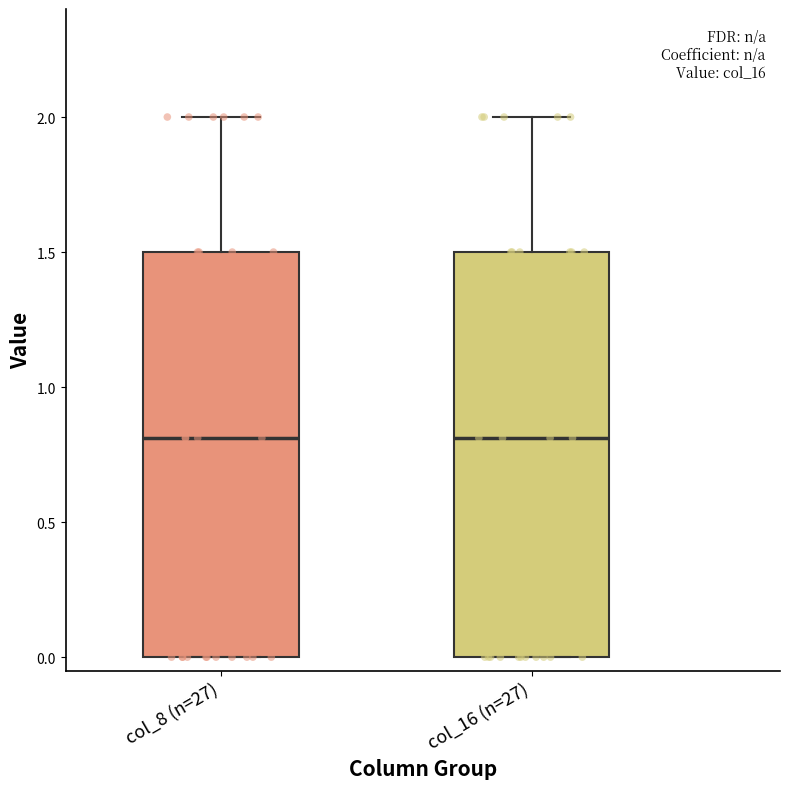

Where does the median line of the box for col_16 (n=27) sit on the y-axis? The values are not printed on the chart, so give them approximately, as read against the axis.

0.8